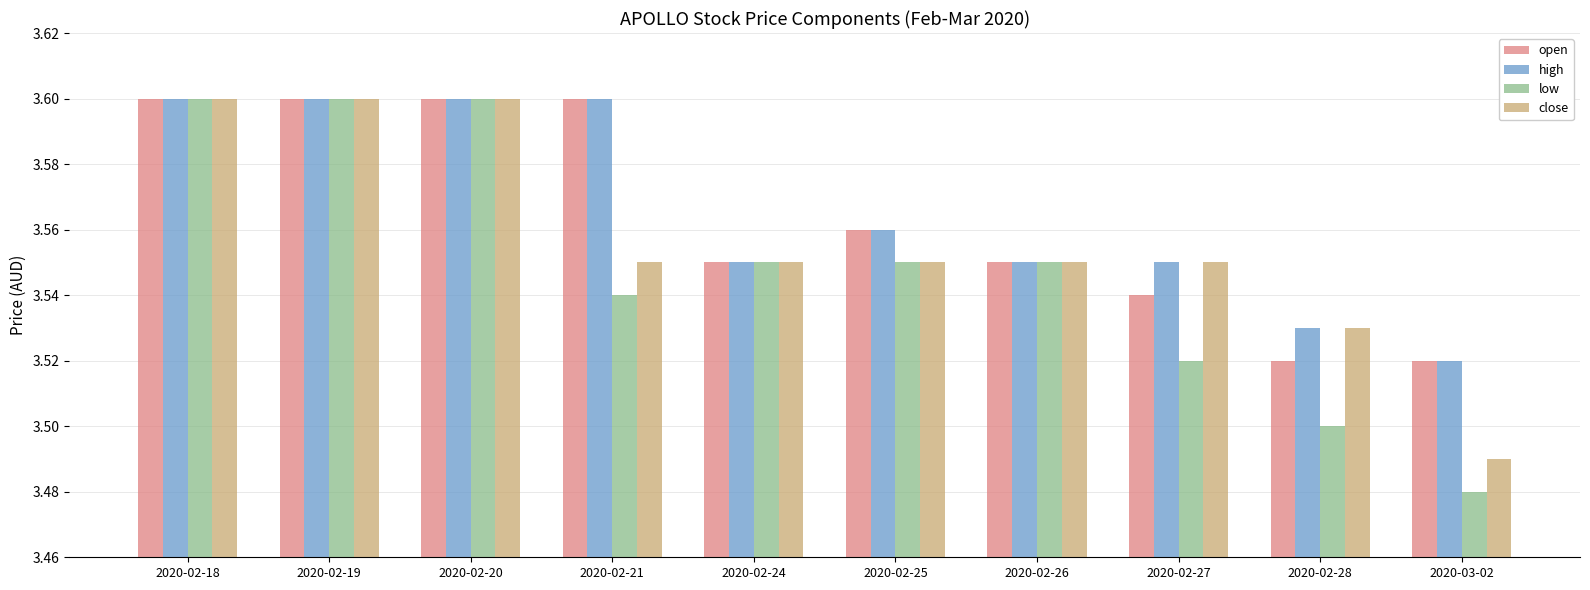

True or false: open has a value of 3.6 at 2020-02-25.

True